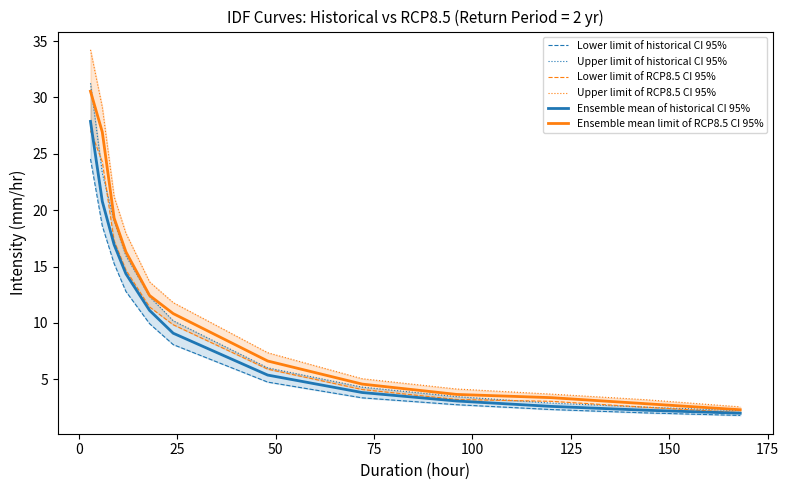

What is the highest value of the Ensemble mean of historical CI 95% series?

27.9